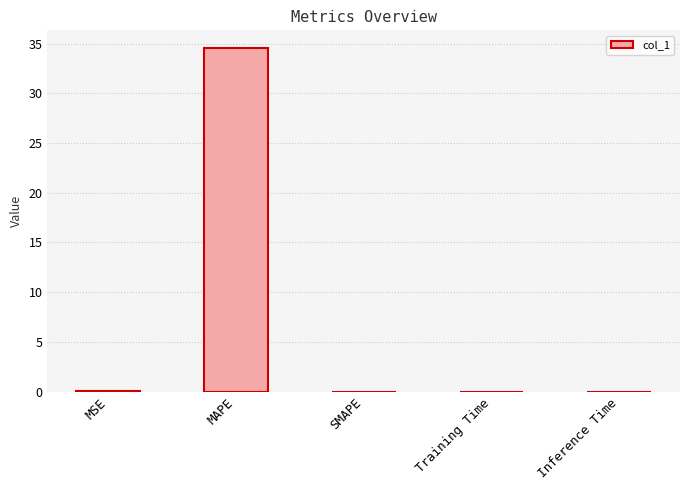

What is the change in value from MAPE to SMAPE?

-34.6